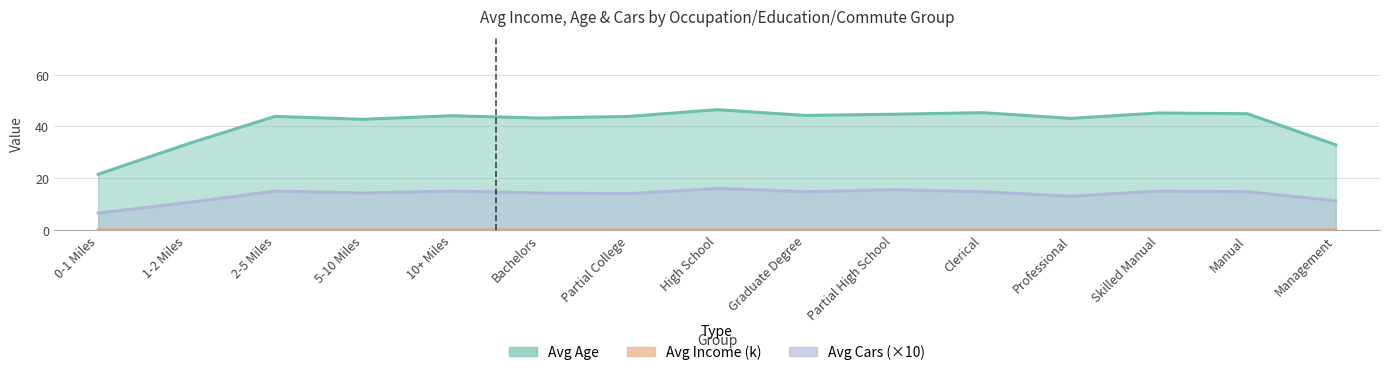

What is the minimum value shown in the chart?

1.0